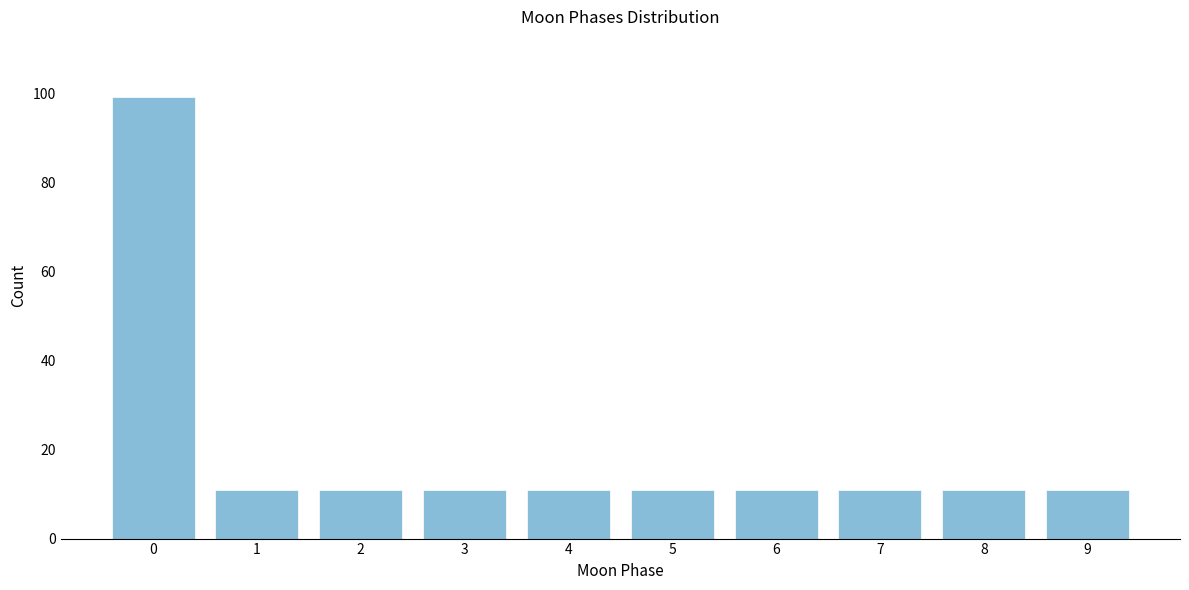

Reading left to right, list all the values displayed in this chart.

0=99	1=11	2=11	3=11	4=11	5=11	6=11	7=11	8=11	9=11